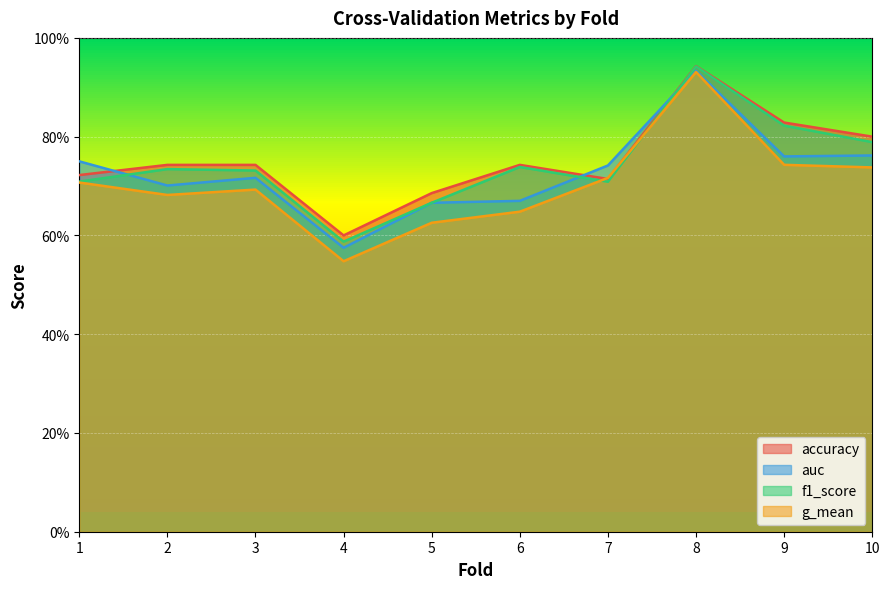

At which category does f1_score reach its first local peak?

2